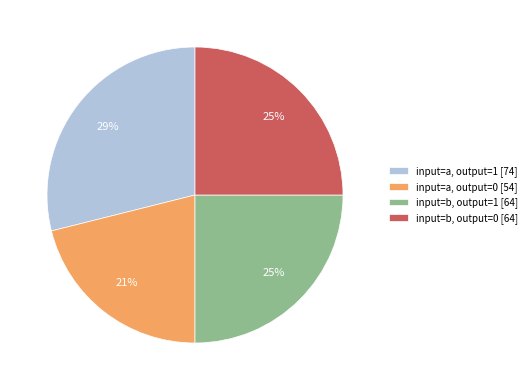

How many slices are in this pie chart?

4